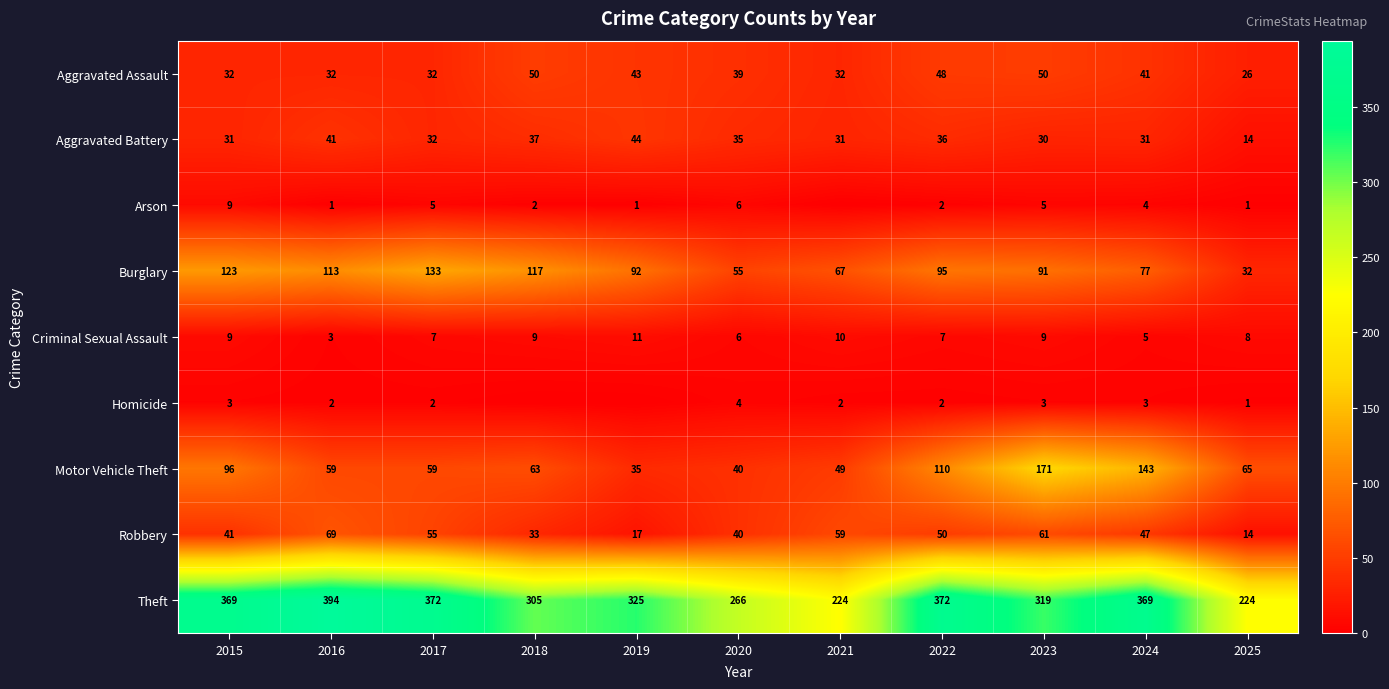

At which label does Aggravated Assault first exceed 39?

2018